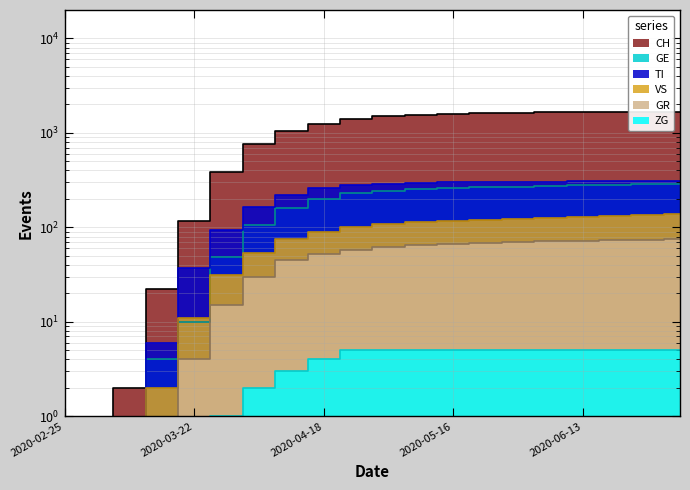

What is the label of the 3rd point from the left?

2020-03-08